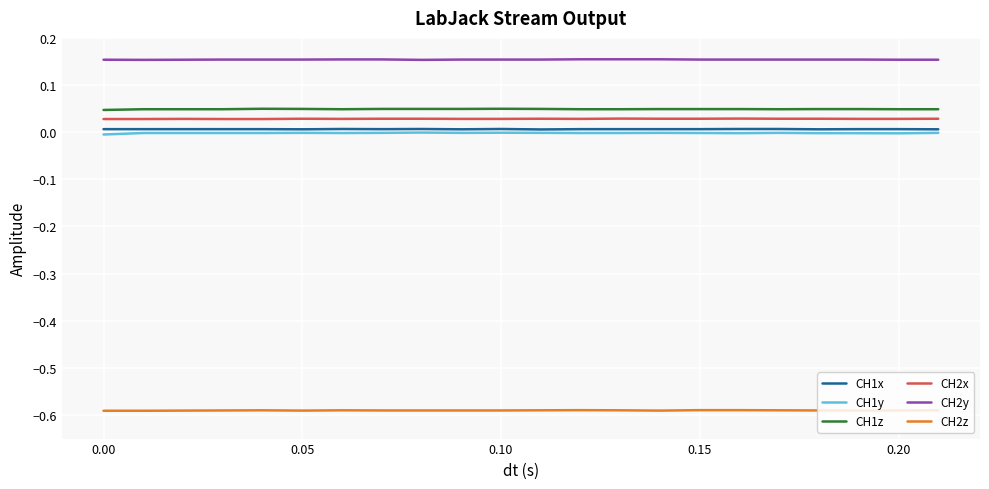

Which series has the largest total across all categories?

CH2y